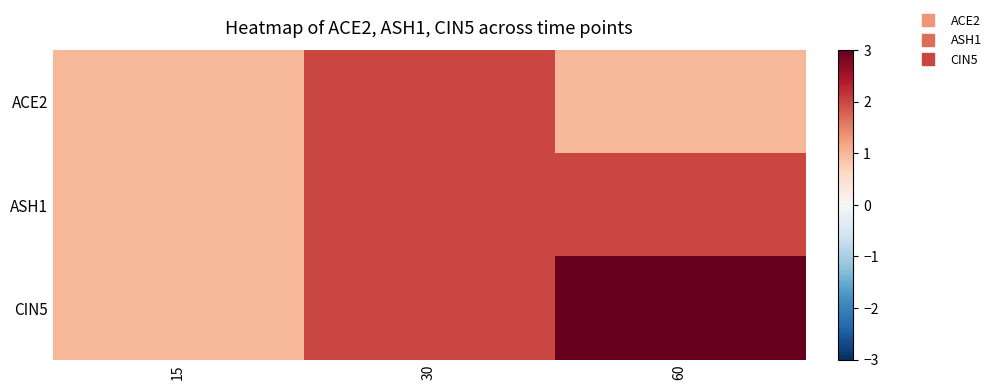

Reading left to right, what are all the values shown in this chart?

ACE2: 15=1	30=2	60=1
ASH1: 15=1	30=2	60=2
CIN5: 15=1	30=2	60=3